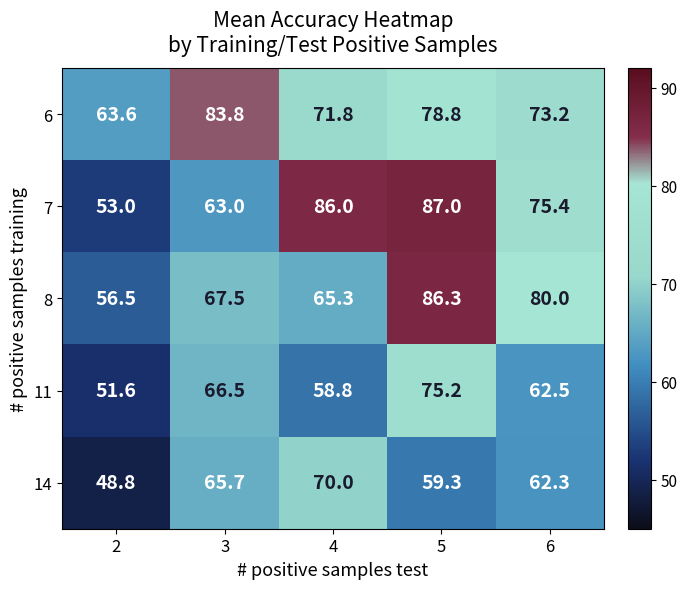

How many data points does each series have?

5